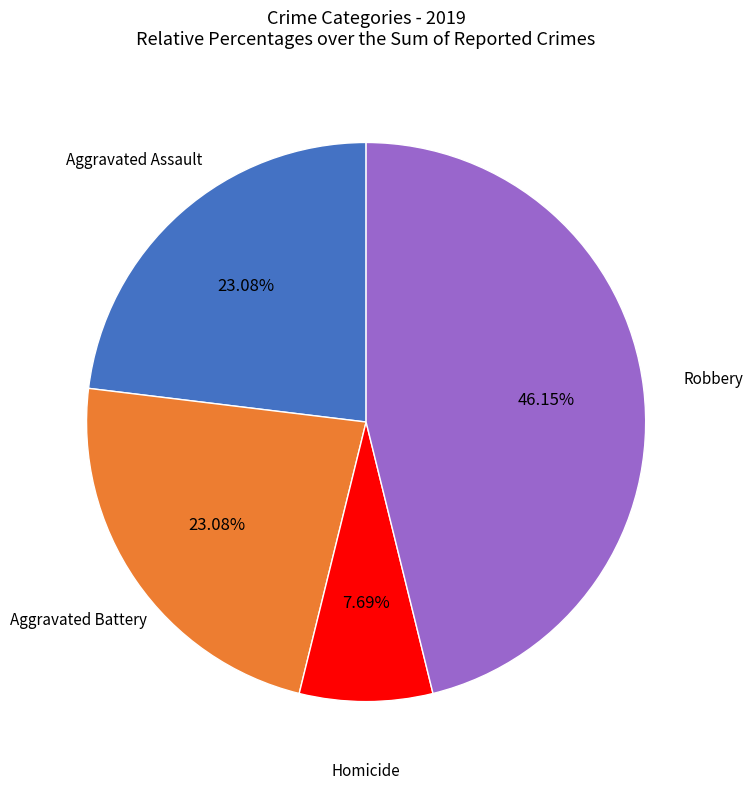

Is there any slice that represents more than half of the pie?

No